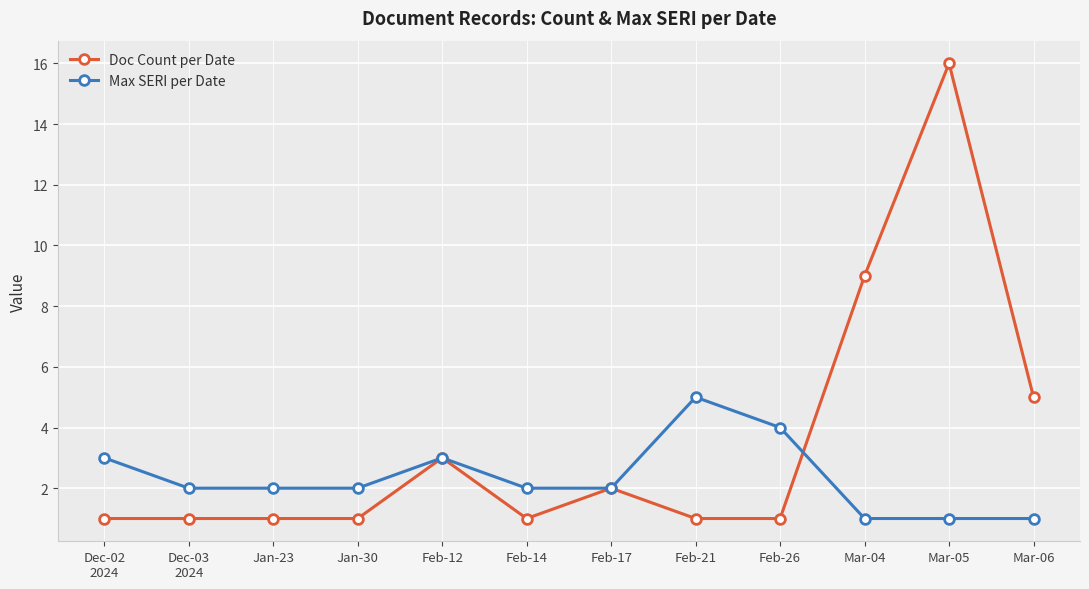

List the series in order of their peak value, lowest first.

Max SERI per Date, Doc Count per Date